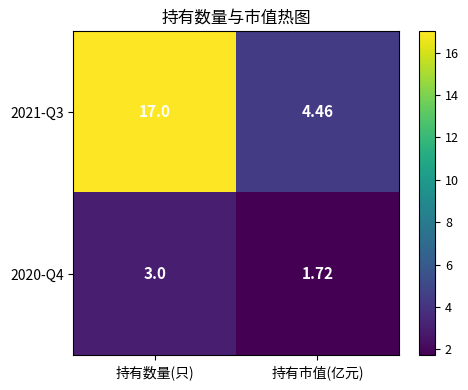

Where is 2021-Q3 nearest to the value 10?

持有市值(亿元)